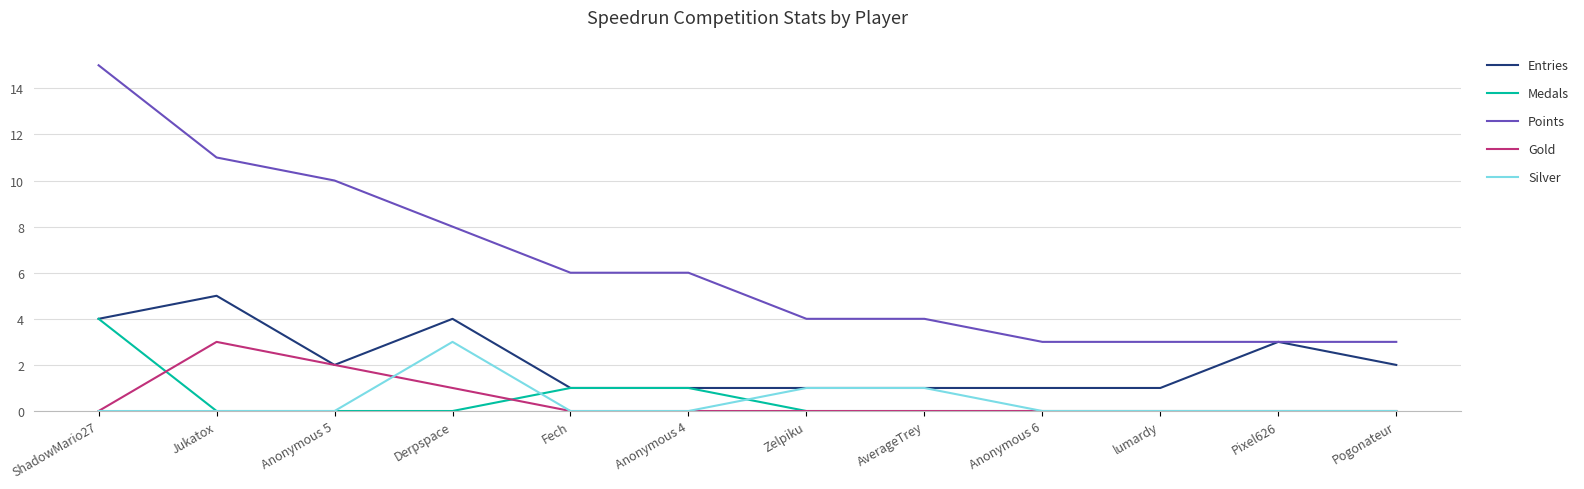

True or false: Entries has a value of 7 at Jukatox.

False